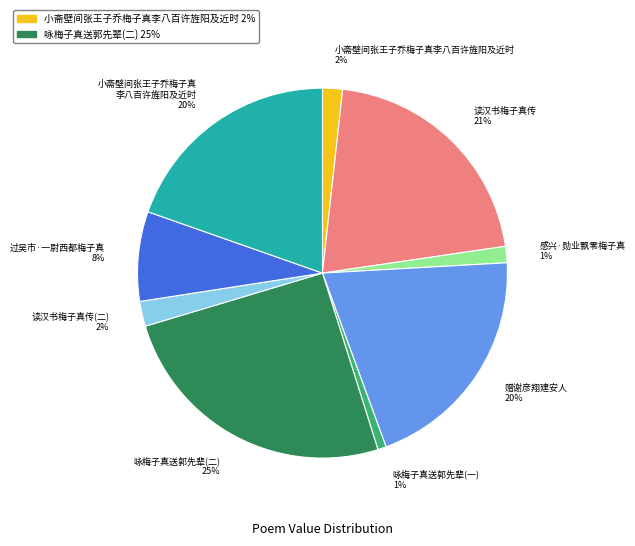

To the nearest percent, what portion does 小斋壁间张王子乔梅子真李八百许旌阳及近时 2% represent?

2%